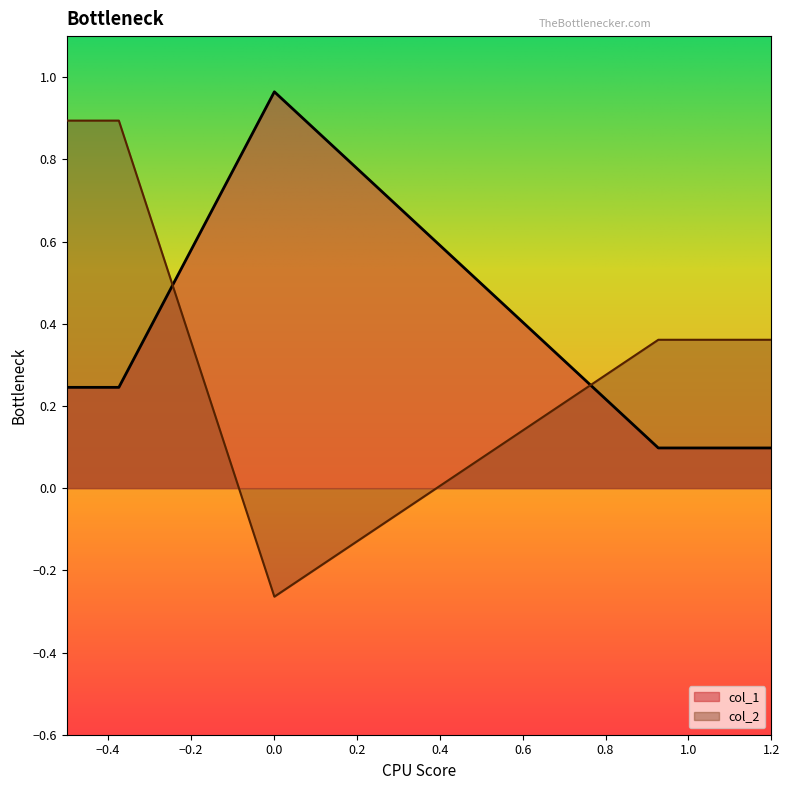

Which series has the widest spread of values?

col_2